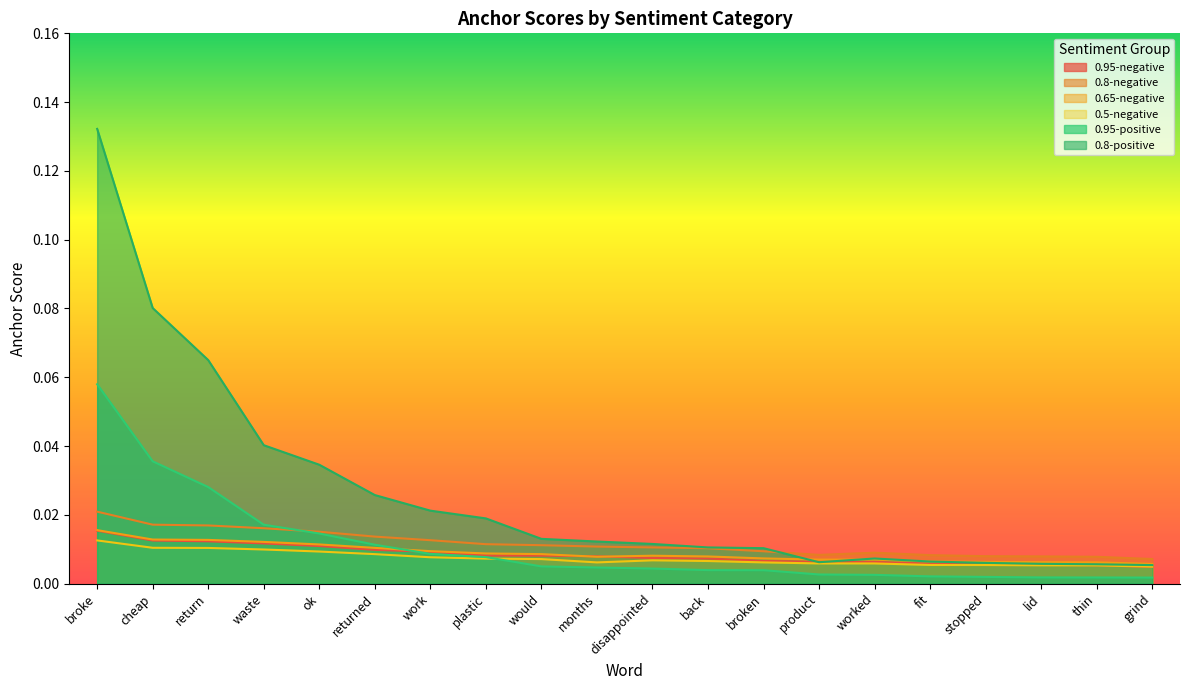

Which series has the largest total across all categories?

0.8-positive